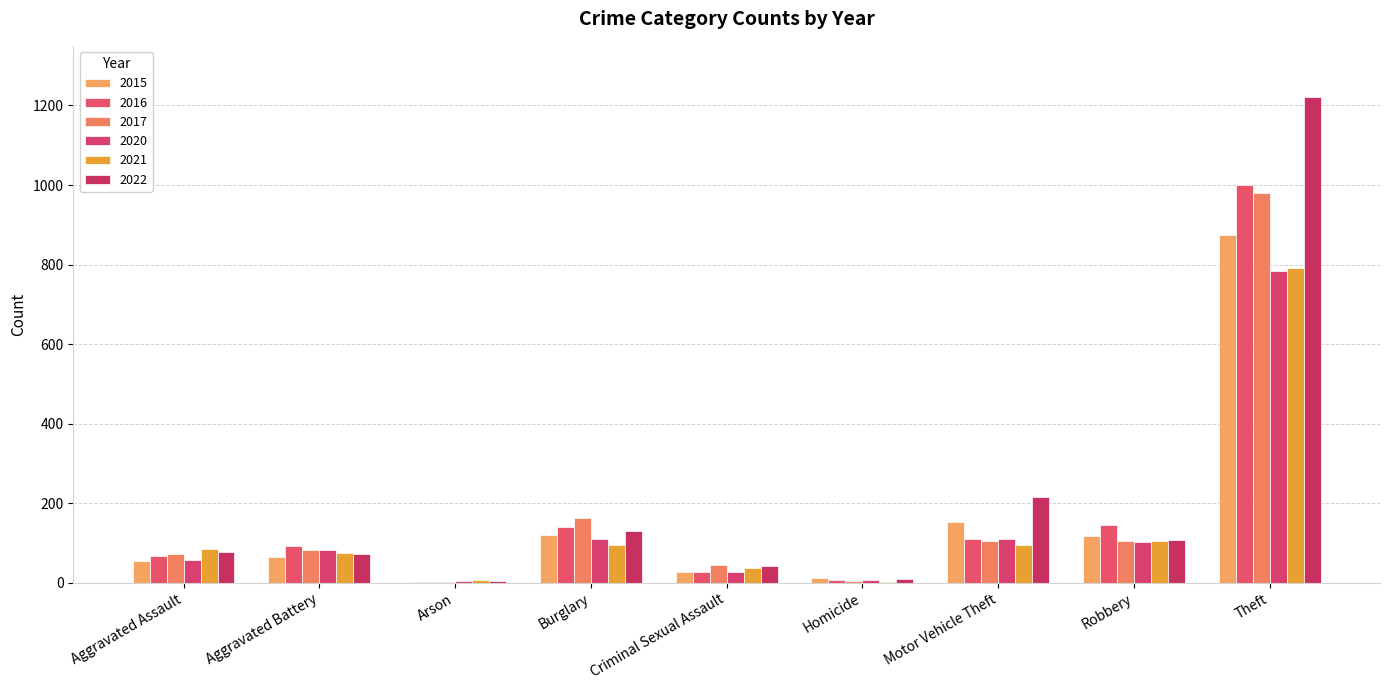

Reading left to right, extract all data points from this chart.

2015: Aggravated Assault=54	Aggravated Battery=64	Arson=2	Burglary=121	Criminal Sexual Assault=28	Homicide=13	Motor Vehicle Theft=152	Robbery=117	Theft=874
2016: Aggravated Assault=66	Aggravated Battery=93	Arson=2	Burglary=139	Criminal Sexual Assault=28	Homicide=8	Motor Vehicle Theft=110	Robbery=145	Theft=999
2017: Aggravated Assault=72	Aggravated Battery=83	Arson=1	Burglary=162	Criminal Sexual Assault=44	Homicide=5	Motor Vehicle Theft=104	Robbery=105	Theft=979
2020: Aggravated Assault=56	Aggravated Battery=82	Arson=4	Burglary=110	Criminal Sexual Assault=26	Homicide=6	Motor Vehicle Theft=109	Robbery=102	Theft=783
2021: Aggravated Assault=86	Aggravated Battery=75	Arson=8	Burglary=95	Criminal Sexual Assault=36	Homicide=2	Motor Vehicle Theft=96	Robbery=105	Theft=791
2022: Aggravated Assault=77	Aggravated Battery=71	Arson=4	Burglary=131	Criminal Sexual Assault=41	Homicide=9	Motor Vehicle Theft=216	Robbery=107	Theft=1222